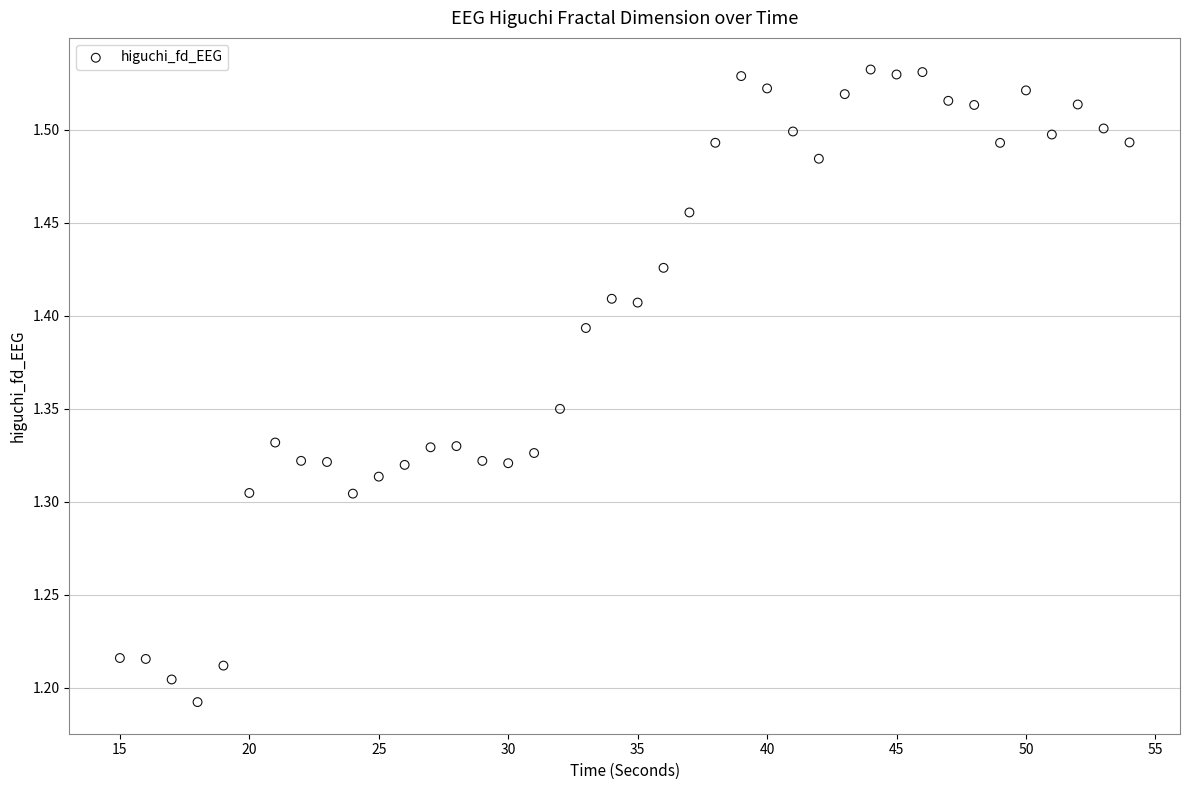

What is the range of X values (max minus min)?

39.0